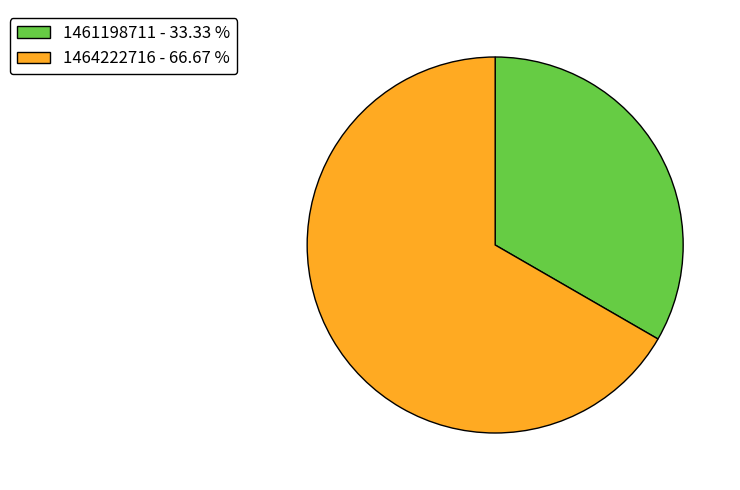

Do 1464222716 - 66.67 % and 1461198711 - 33.33 % together represent more than half of the pie?

Yes